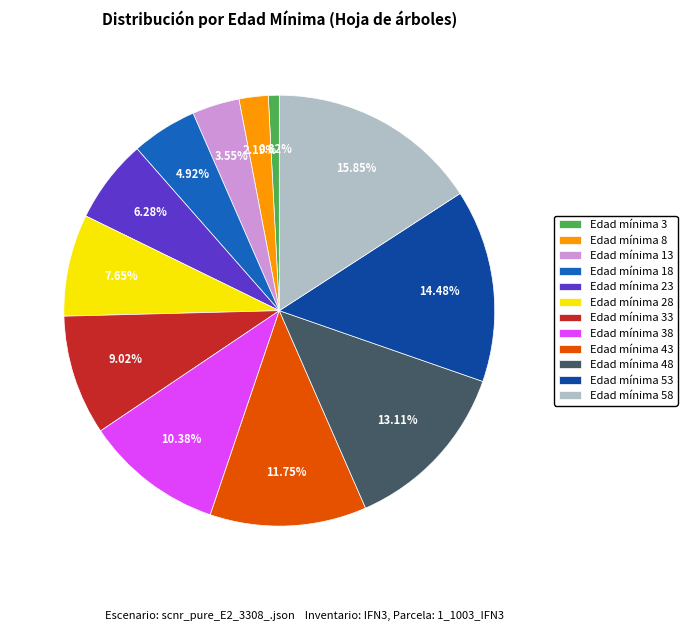

Is the sum of Edad mínima 8 and Edad mínima 48 greater than half?

No